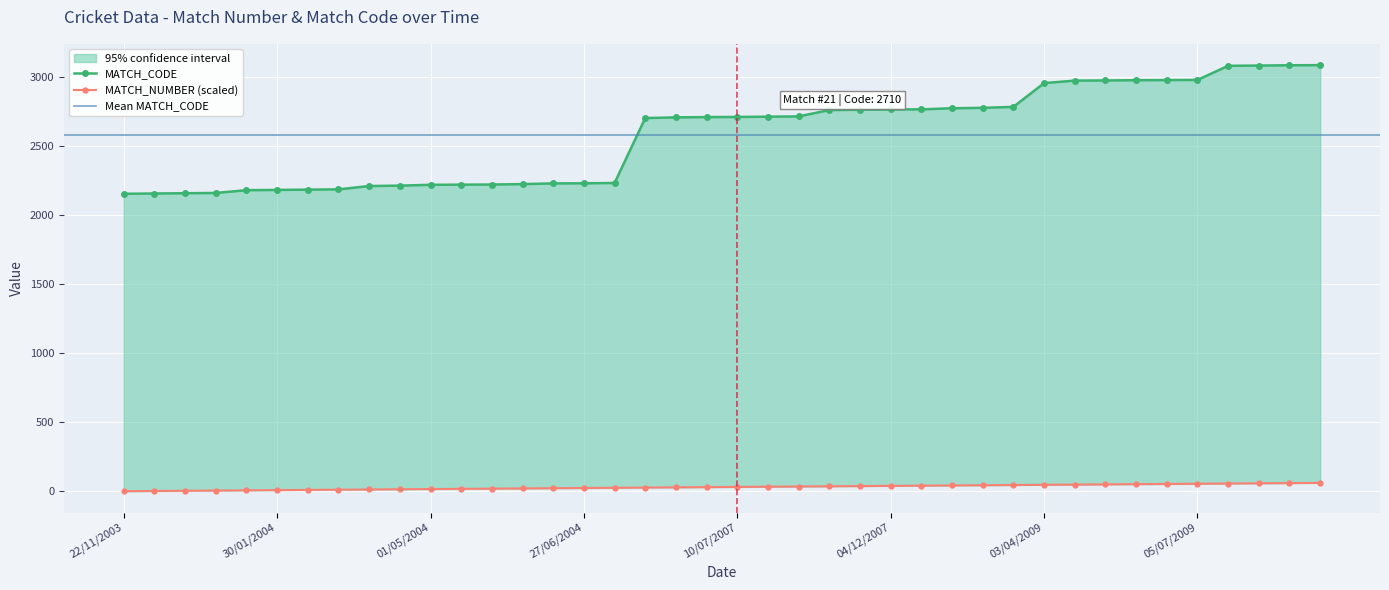

True or false: MATCH_CODE and MATCH_NUMBER intersect in this chart.

False